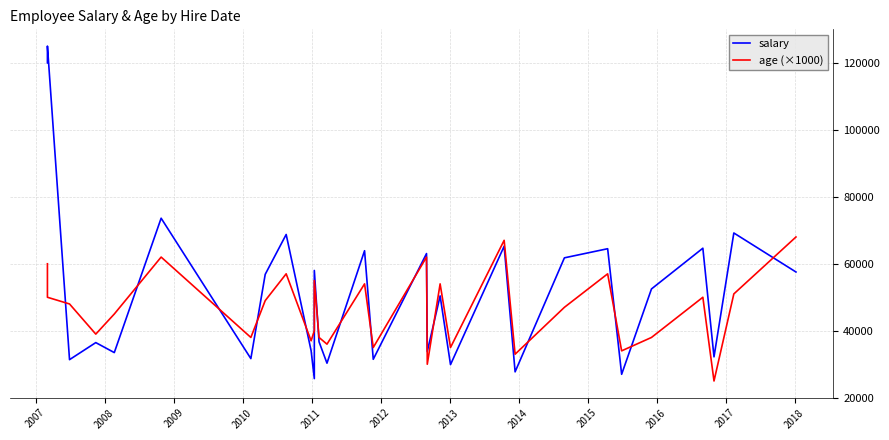

Rank the series by their maximum value, from lowest to highest.

age (×1000), salary